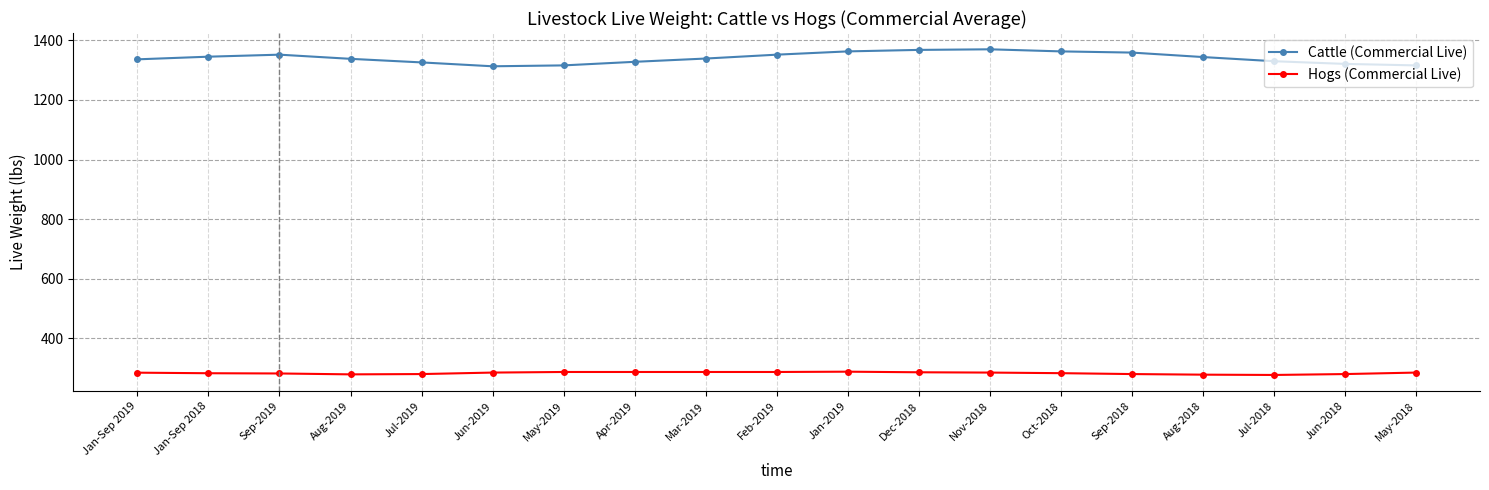

True or false: Hogs (Commercial Live) and Cattle (Commercial Live) intersect in this chart.

False